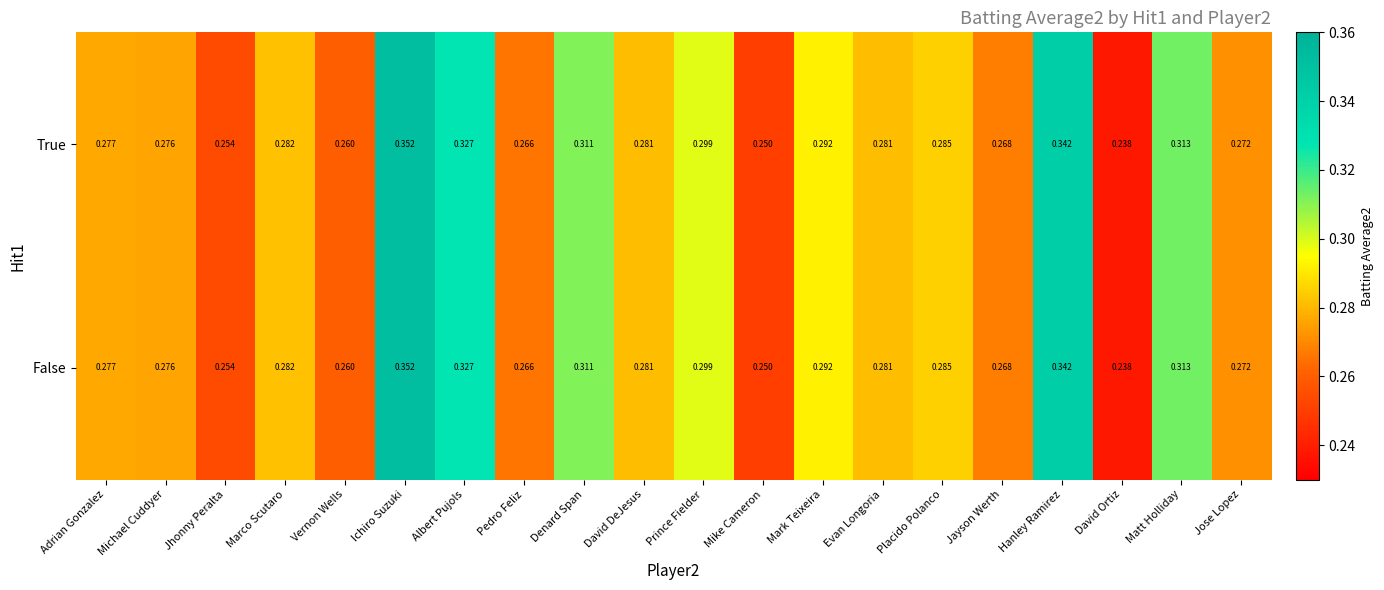

At which category is the sum across all series the highest?

Ichiro Suzuki